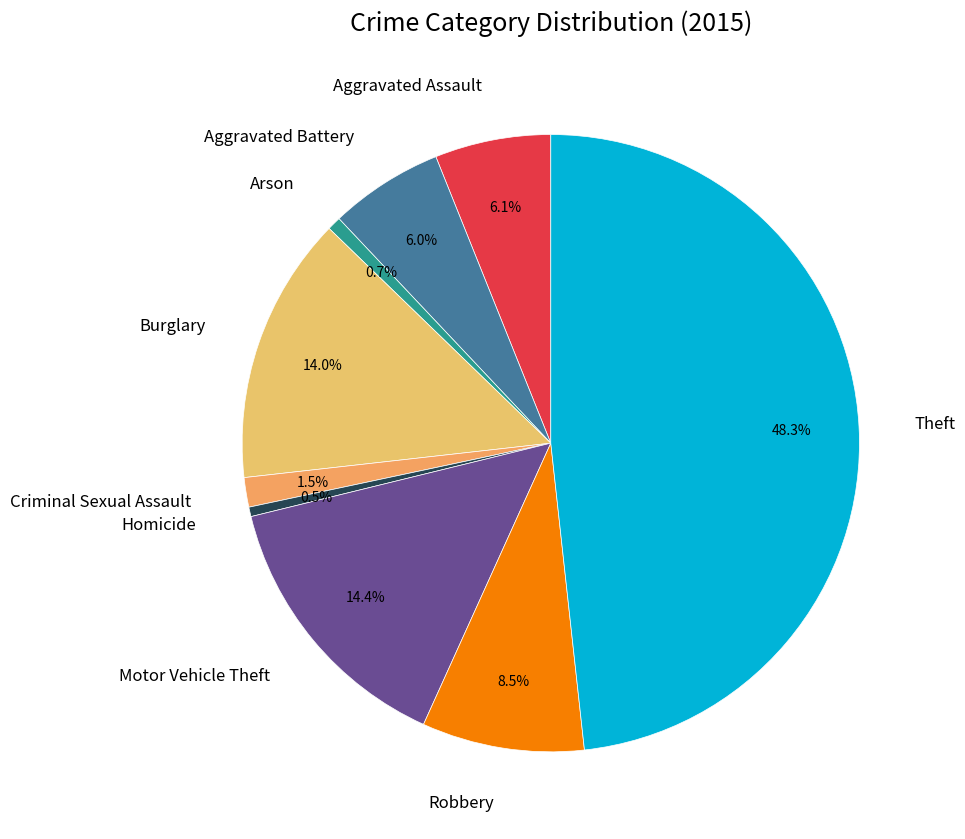

What is the largest slice in the pie chart?

Theft